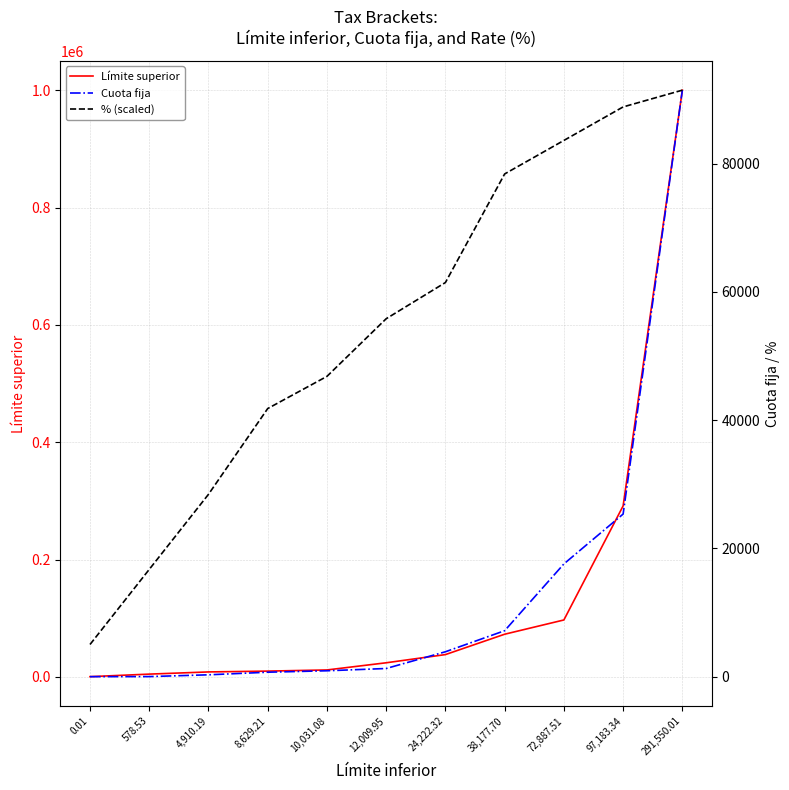

Which category has the lowest value in the % (scaled) series?

0.01